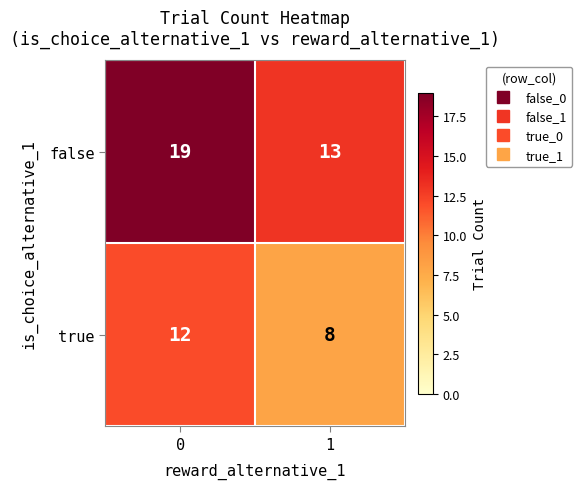

Which series has the largest total across all categories?

false